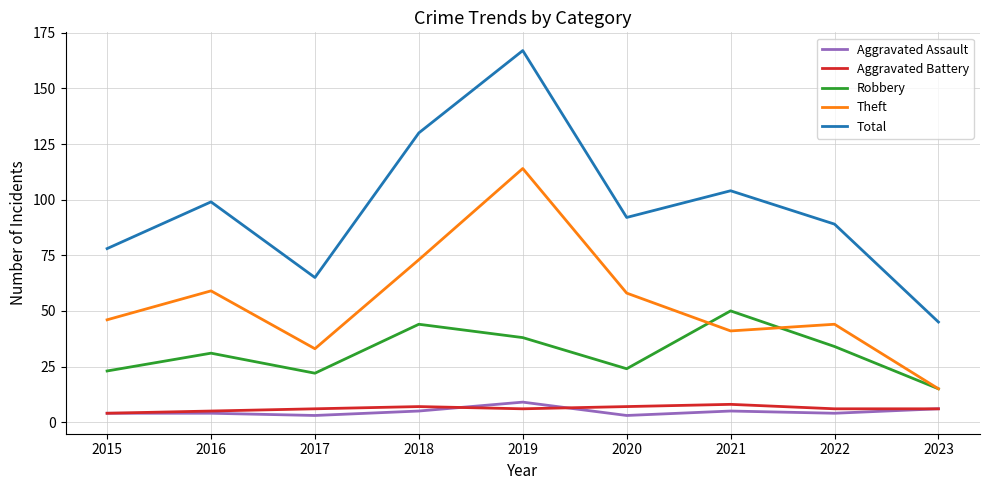

What is the approximate value of Aggravated Assault at 2021?

5